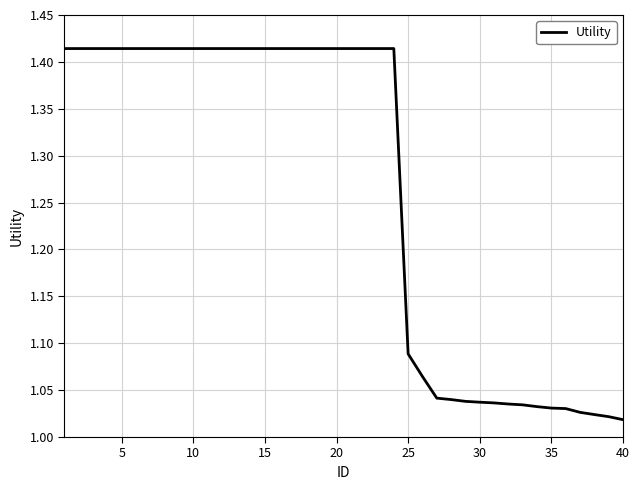

How many lines are shown in the chart?

1